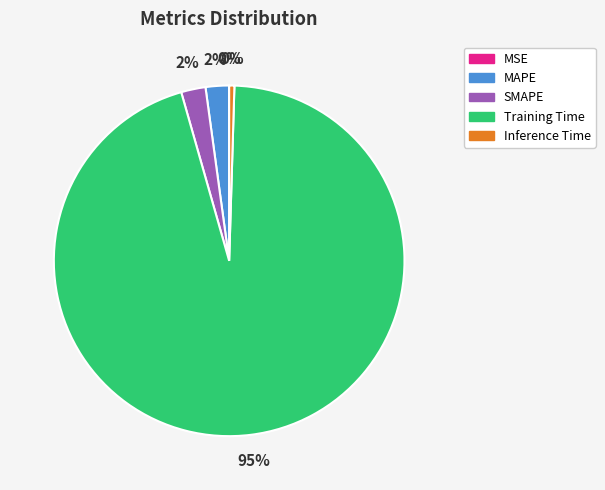

Is it true that MAPE is 2% of the pie?

True